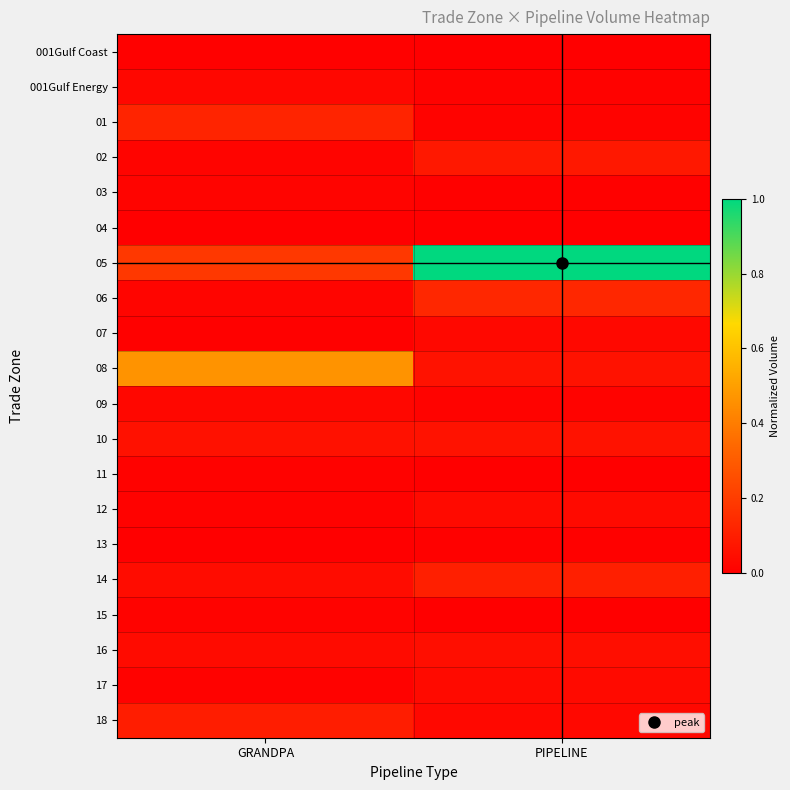

What is the maximum value shown in the chart?

1.0